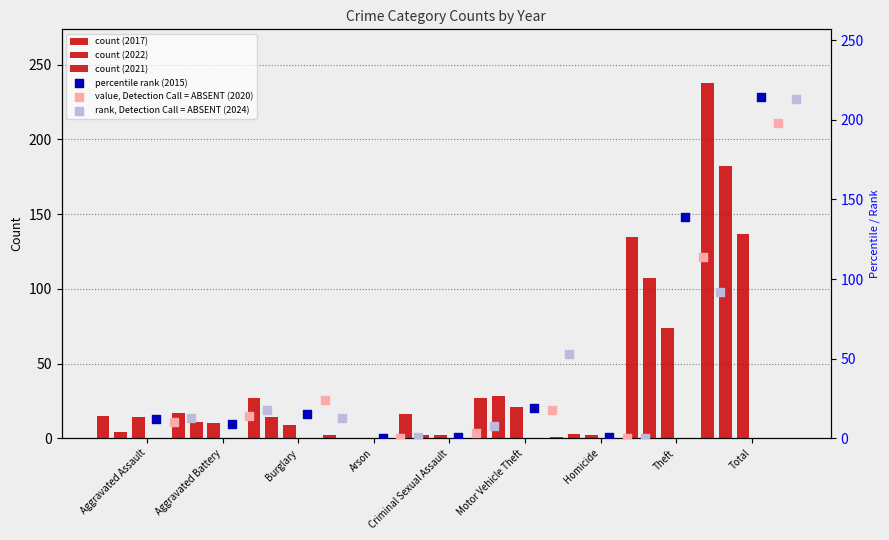

Which series reaches the minimum Y coordinate?

2022